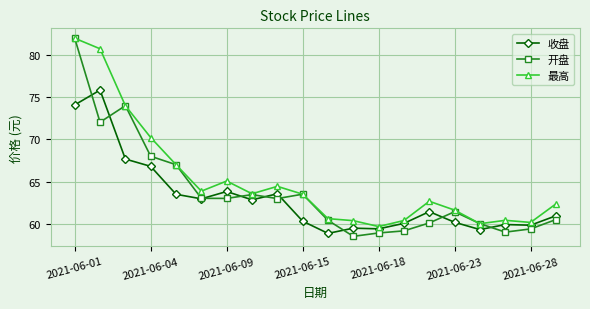

Count the number of data series in this chart.

3